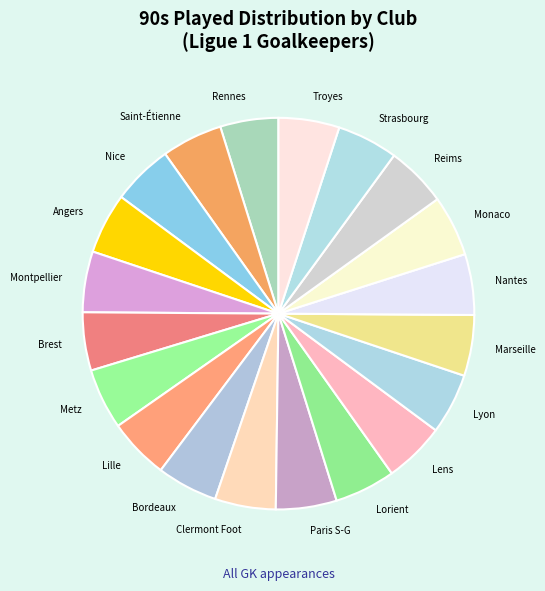

Combined, do Nice and Paris S-G account for over 50%?

No